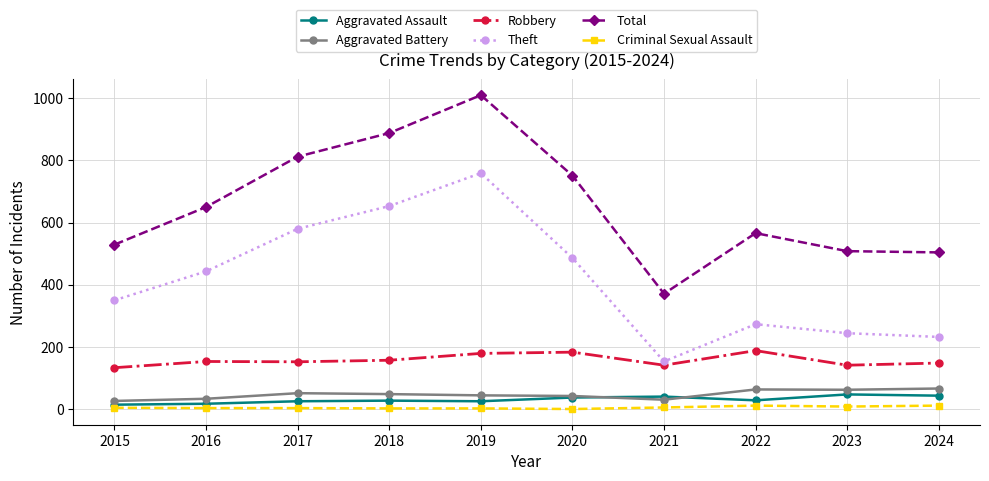

Is this an area chart (filled region under the line)?

No